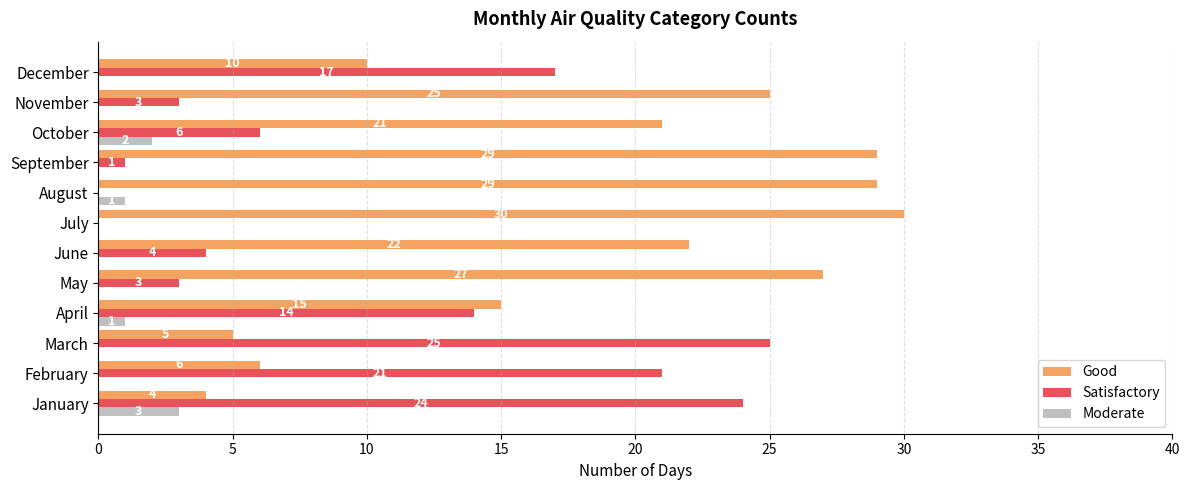

What is the maximum value shown in the chart?

30